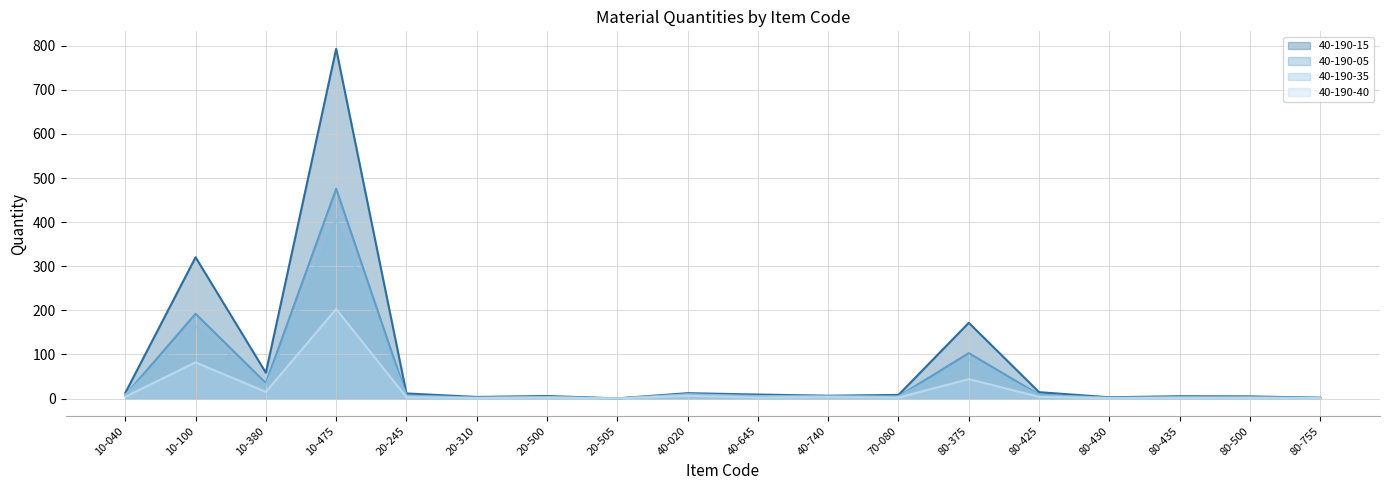

How many distinct data groups are displayed?

4